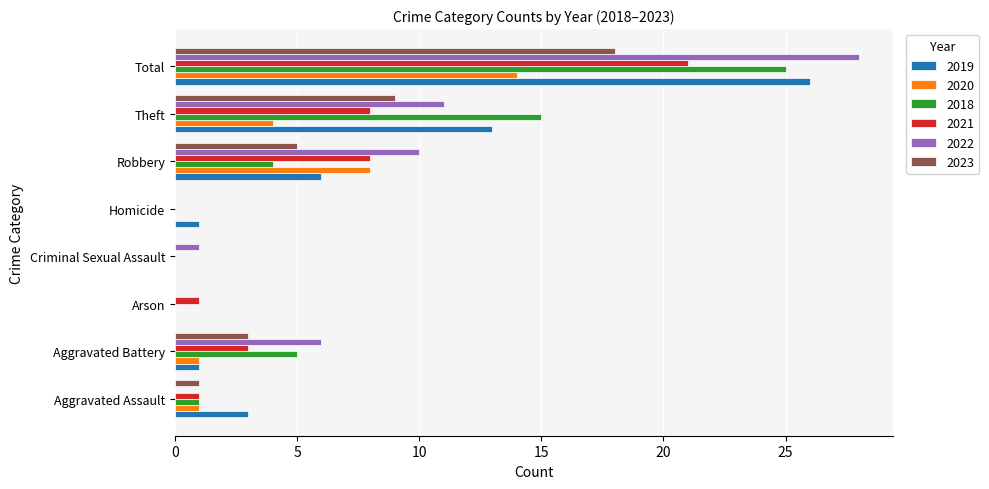

The 2023 series shows 18 at Total. True or false?

True